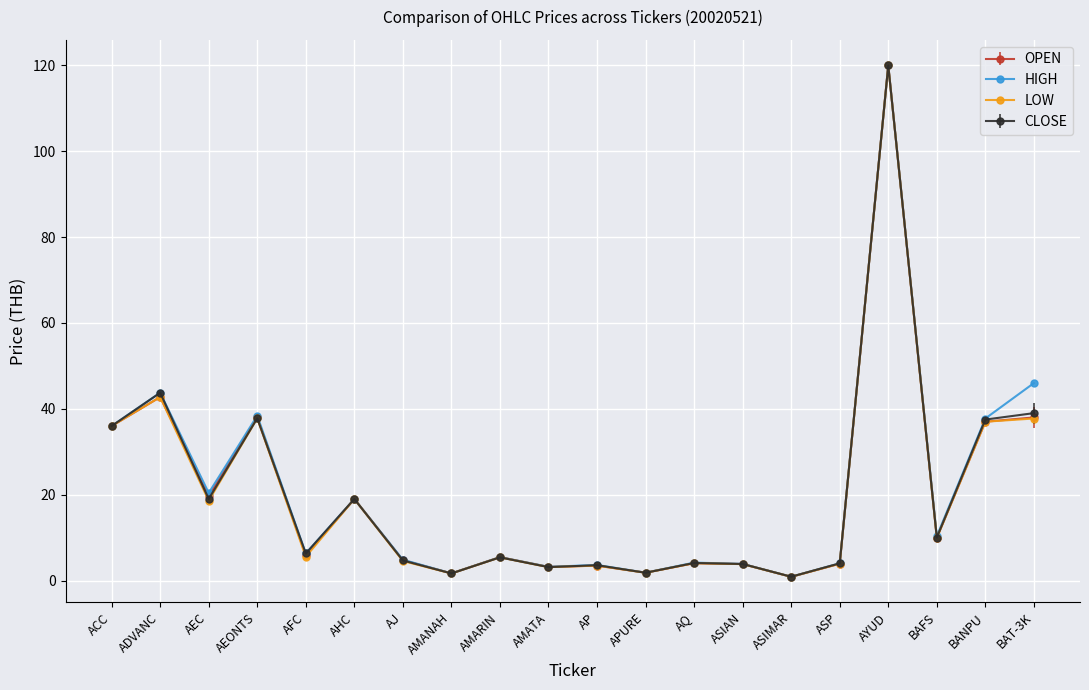

What is the value of the CLOSE point at the 12th from the left?

1.8